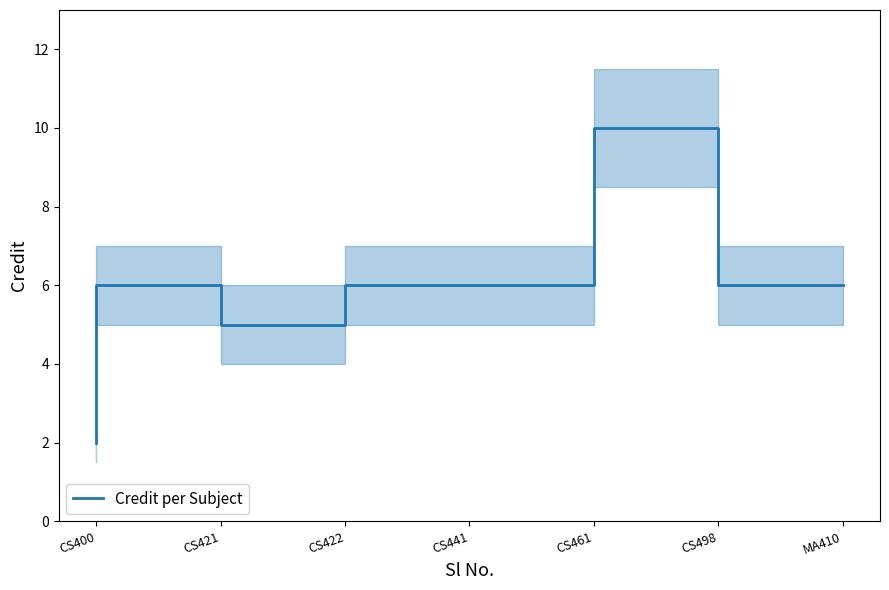

True or false: there are more than 2 points higher than both neighbors.

False